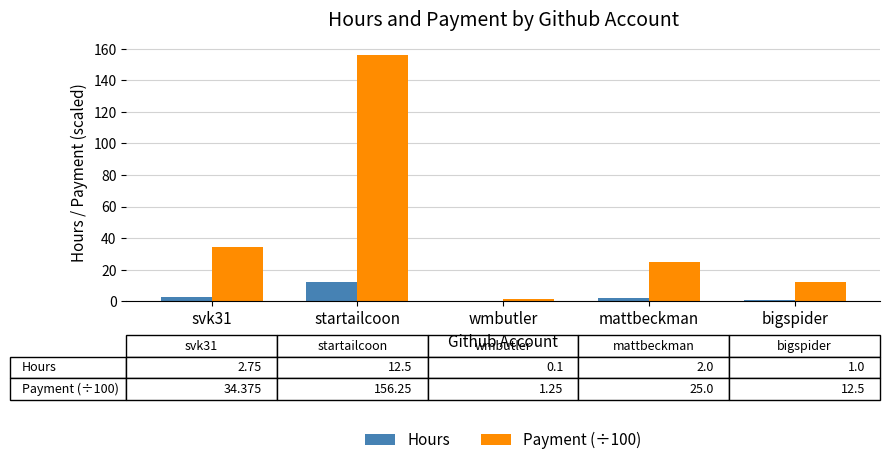

The Payment (÷100) series shows 34.4 at svk31. True or false?

True